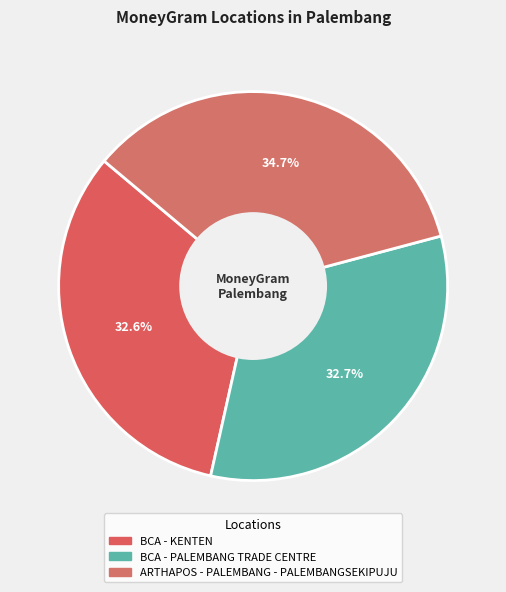

Rank the categories by value from highest to lowest.

ARTHAPOS - PALEMBANG - PALEMBANGSEKIPUJU, BCA - PALEMBANG TRADE CENTRE, BCA - KENTEN